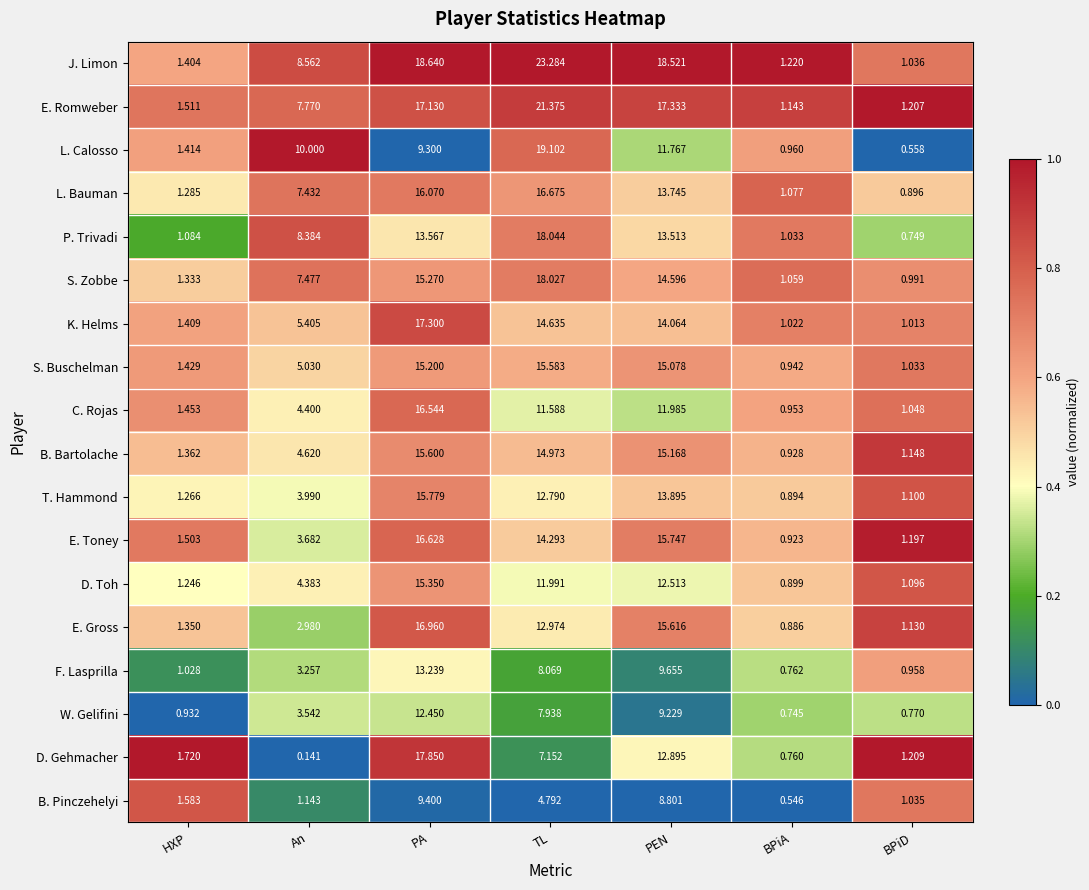

How many series are shown in this chart?

18